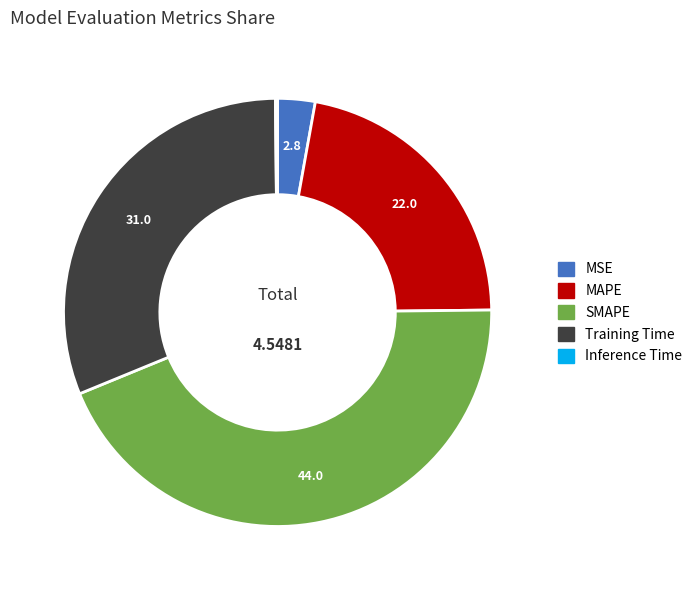

Which has a higher value, MAPE or SMAPE?

SMAPE